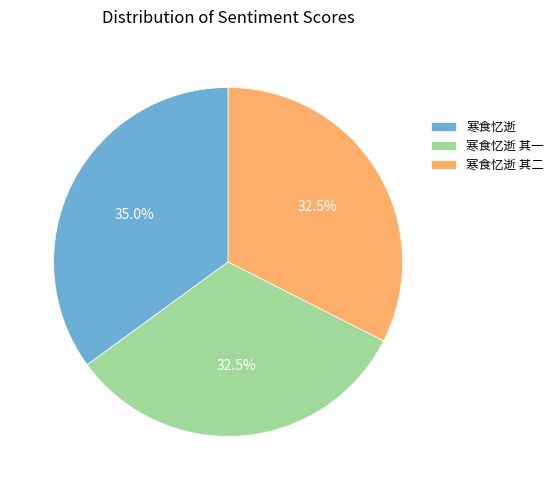

How many slices are in this pie chart?

3